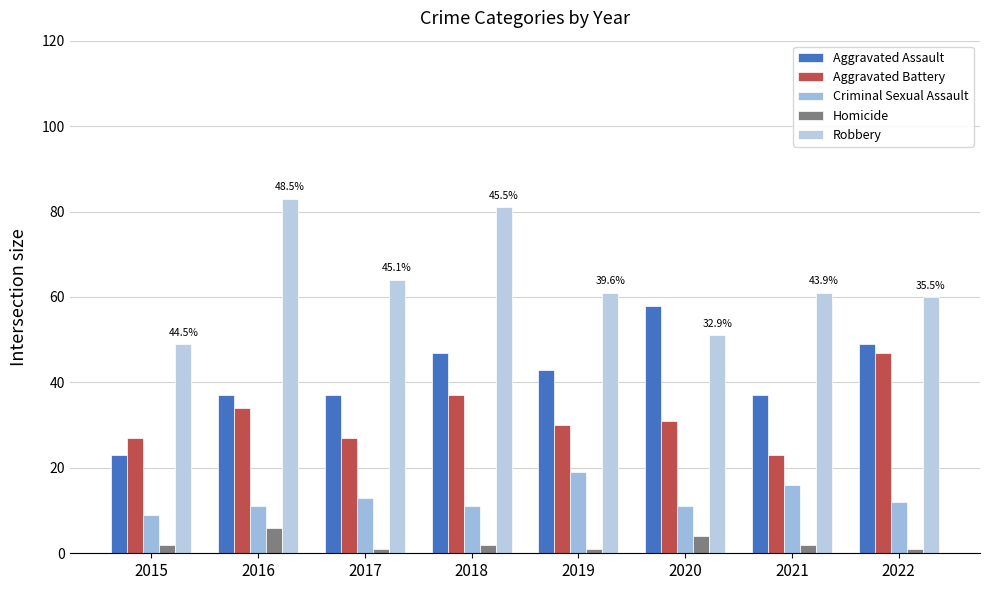

What is the maximum value shown in the chart?

83